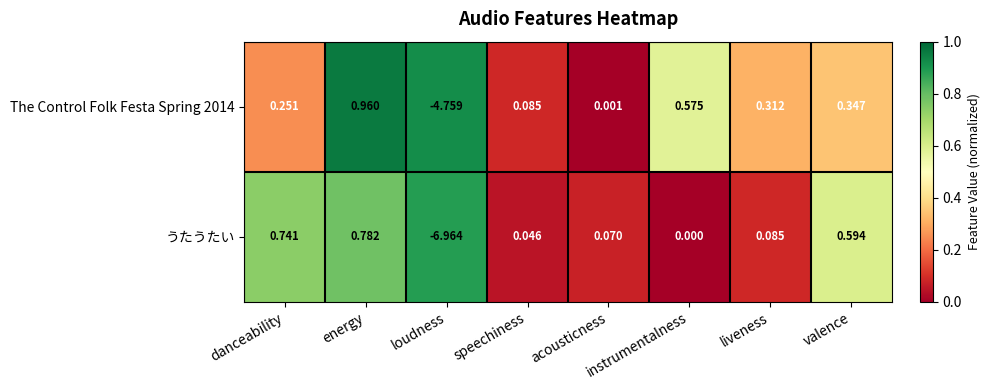

Which label corresponds to the smallest value in the chart?

loudness